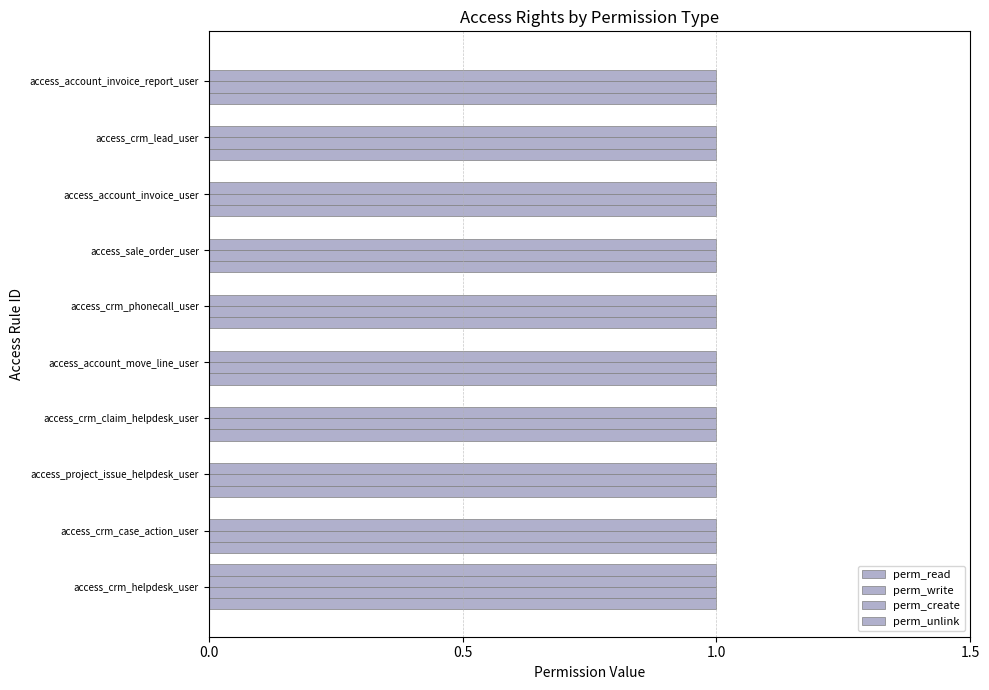

Count the number of categories in the chart.

10